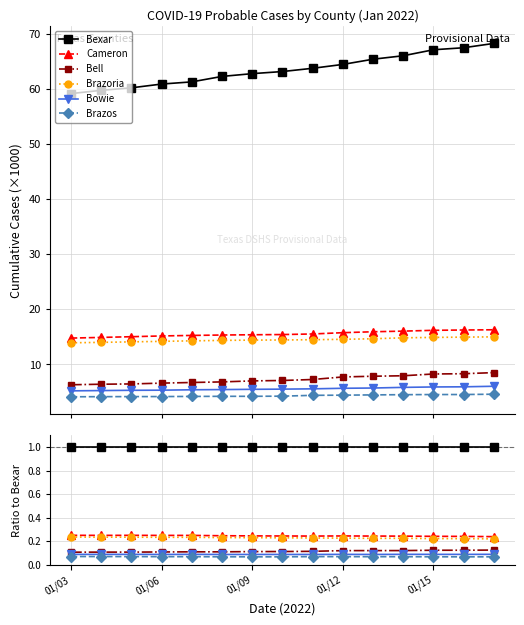

What is the sum of all Brazos values?

1.0